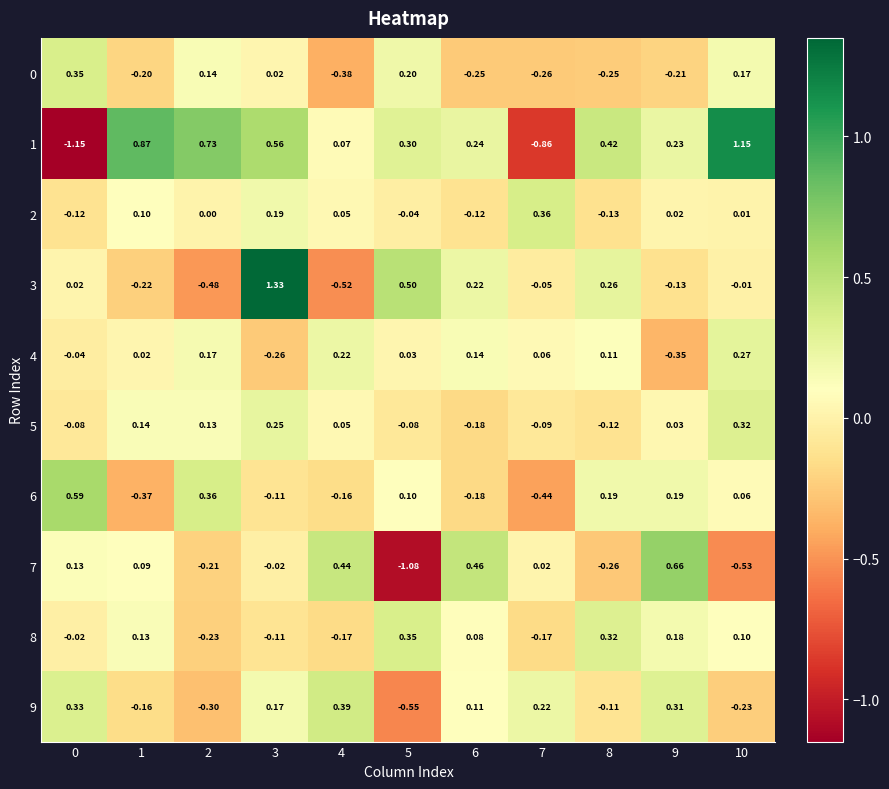

How many negative values does the 2 series have?

4